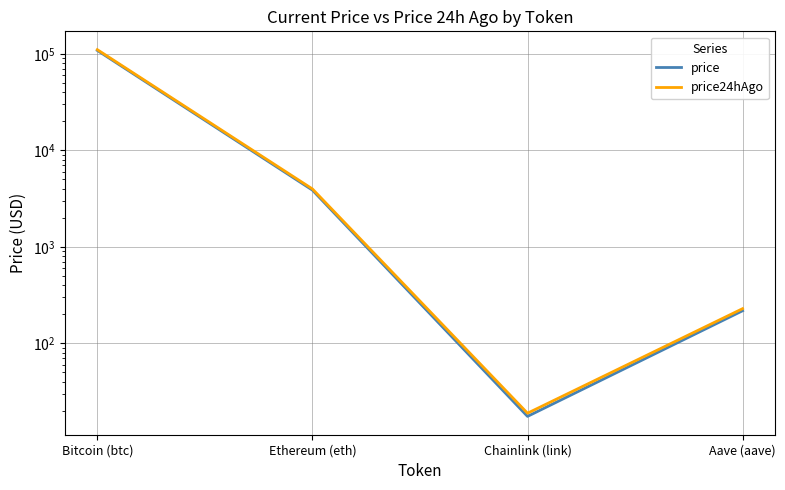

At which category is the sum across all series the highest?

Bitcoin (btc)